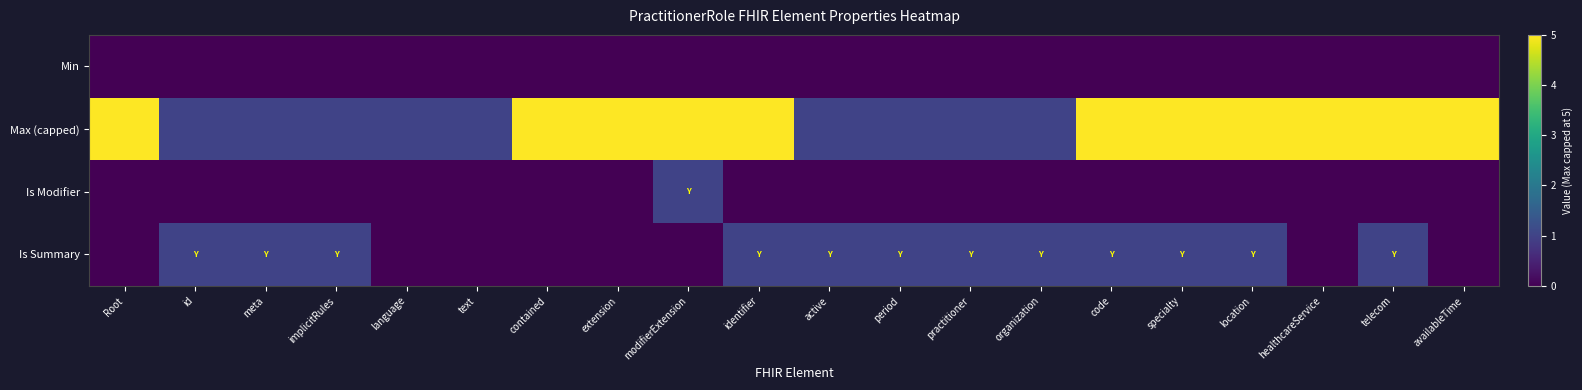

Rank the series by their maximum value, from lowest to highest.

Min, Is Modifier, Is Summary, Max (capped)